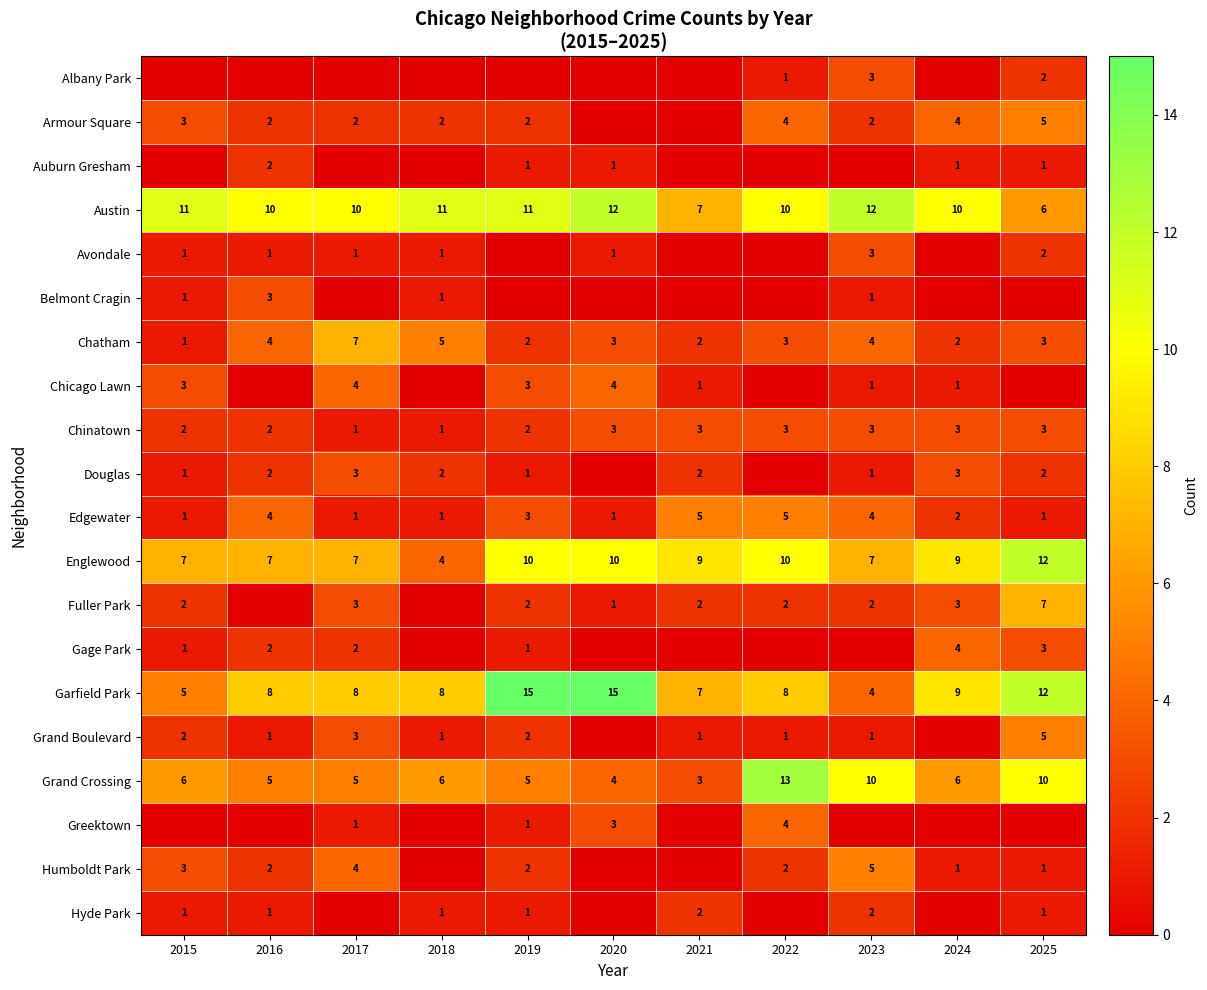

Which category has the lowest value across all series?

2015